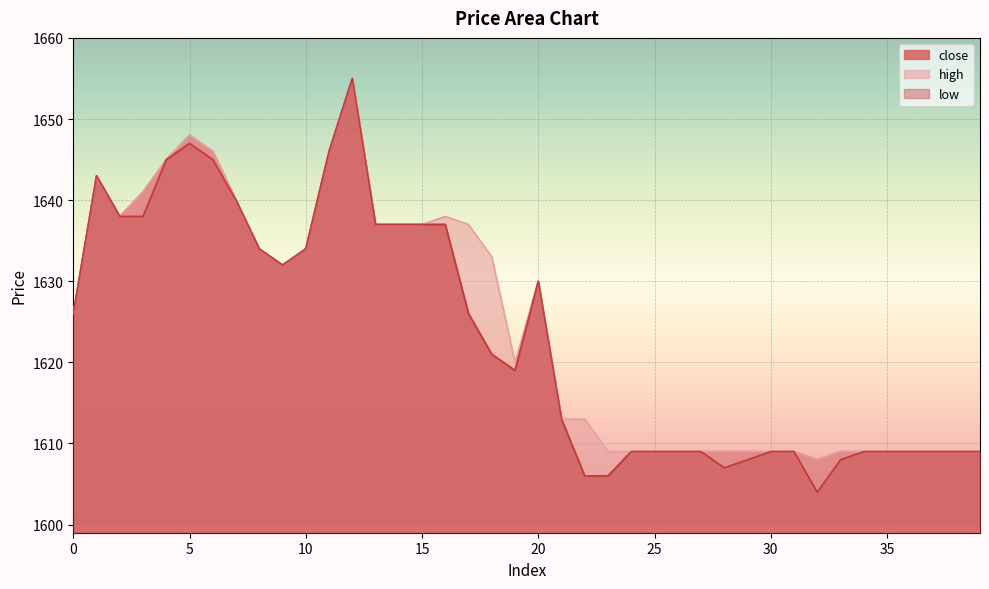

True or false: high has a value of 1633 at 18.

True